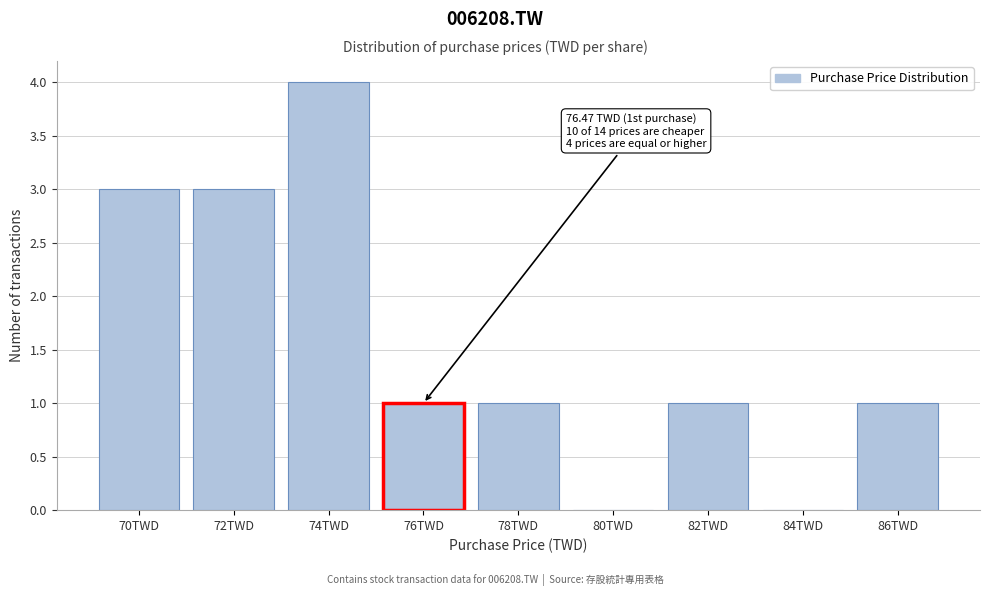

Reading left to right, what are all the values shown in this chart?

70TWD=3	72TWD=3	74TWD=4	76TWD=1	78TWD=1	80TWD=0	82TWD=1	84TWD=0	86TWD=1